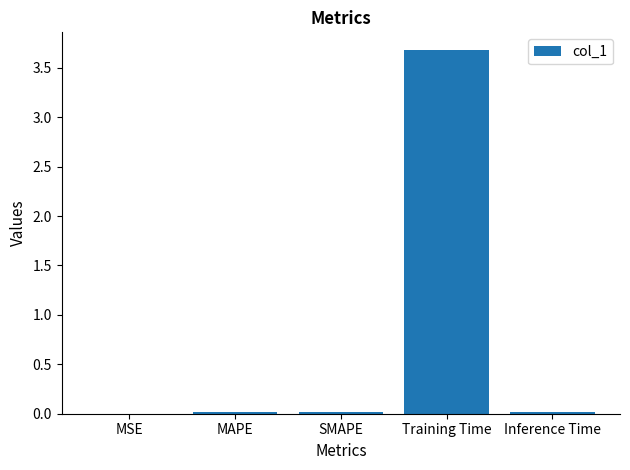

The chart shows a value of 0.0 at MSE. True or false?

True